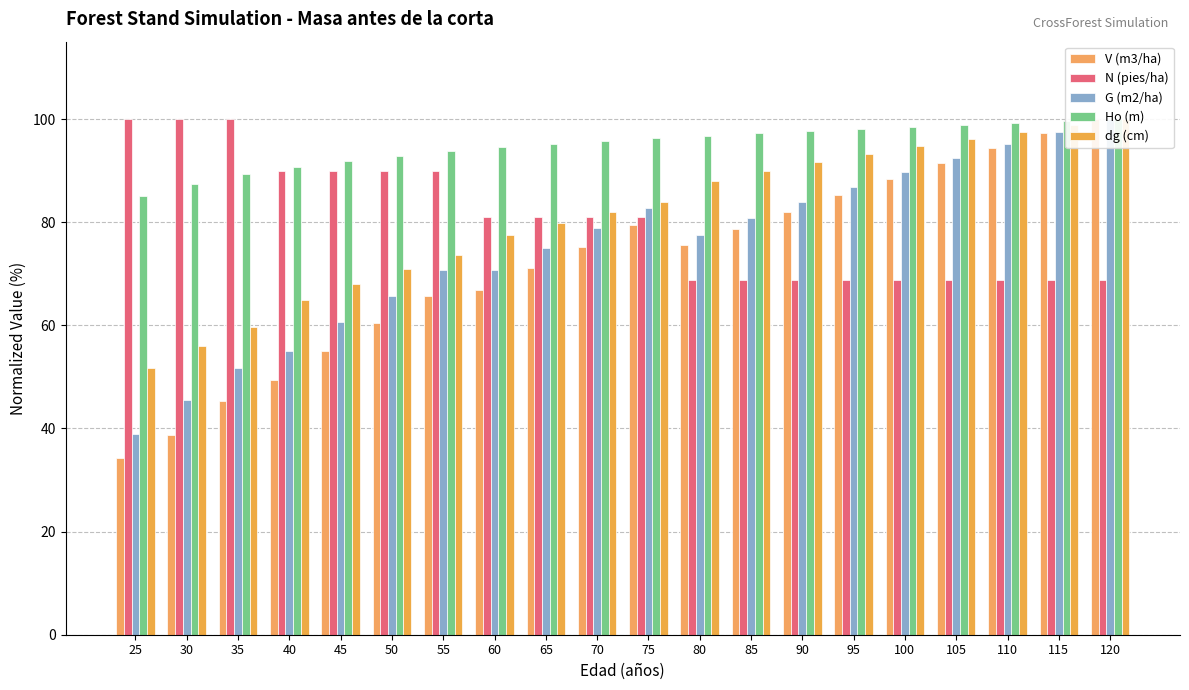

Rank the series at 40 from highest to lowest value.

Ho (m), N (pies/ha), dg (cm), G (m2/ha), V (m3/ha)